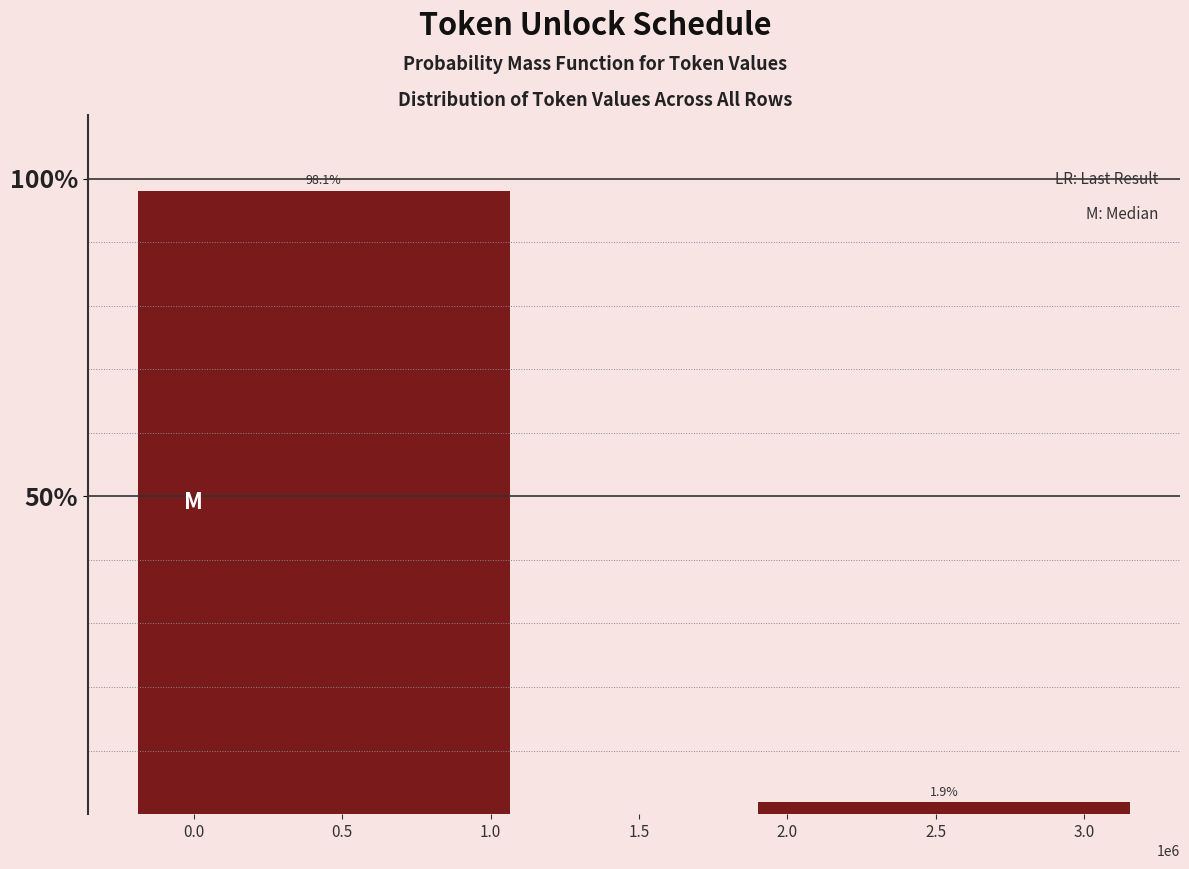

Reading left to right, what are all the values shown in this chart?

0.5=98.1	2.5=1.9